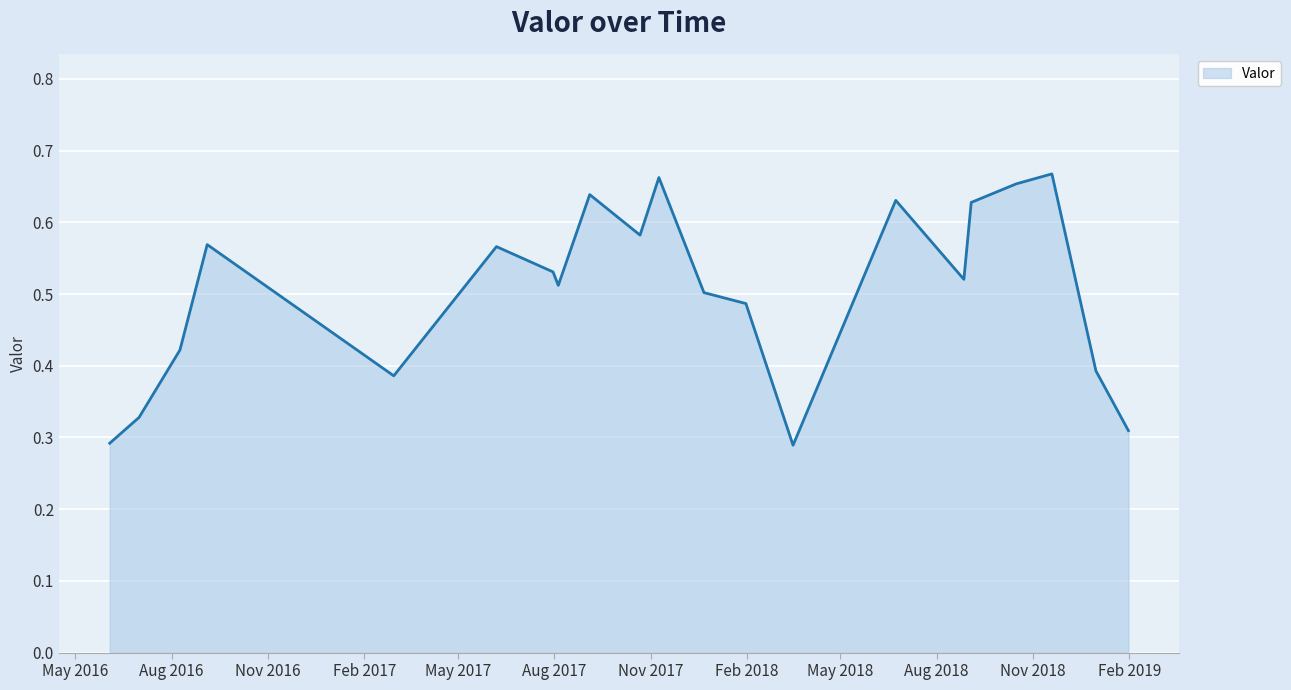

What is the maximum value shown in the chart?

0.7